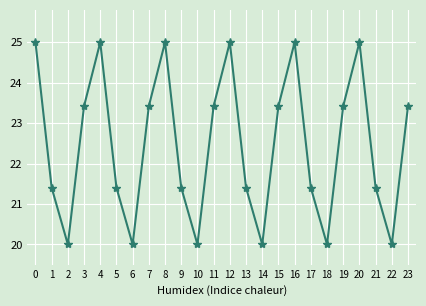

The value at 20 is 25.0. True or false?

True